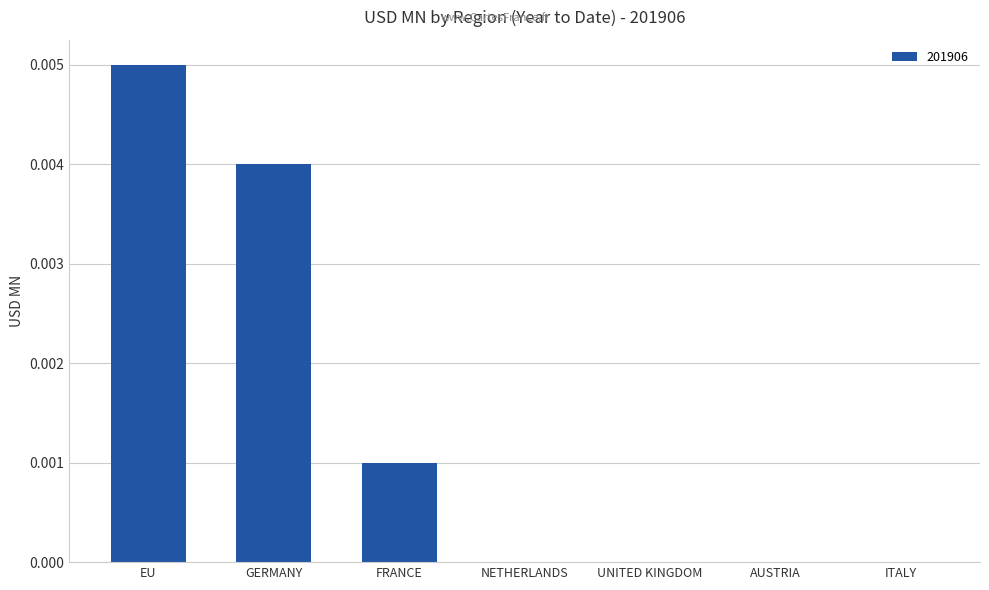

Between FRANCE and UNITED KINGDOM, which is larger?

FRANCE